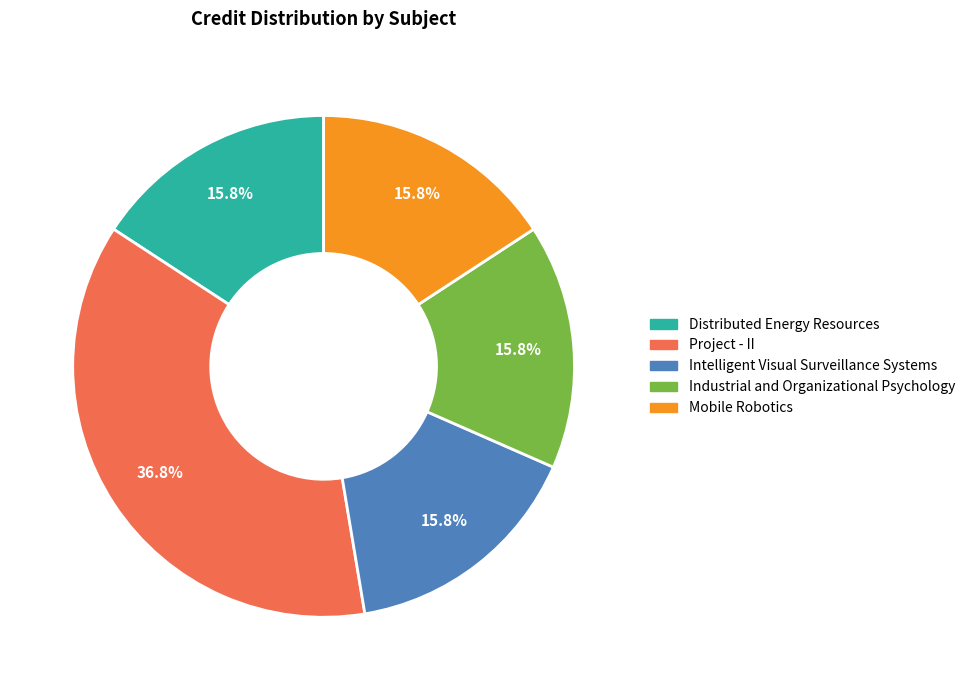

To the nearest percent, what is the difference between the largest and smallest slice percentages?

21%